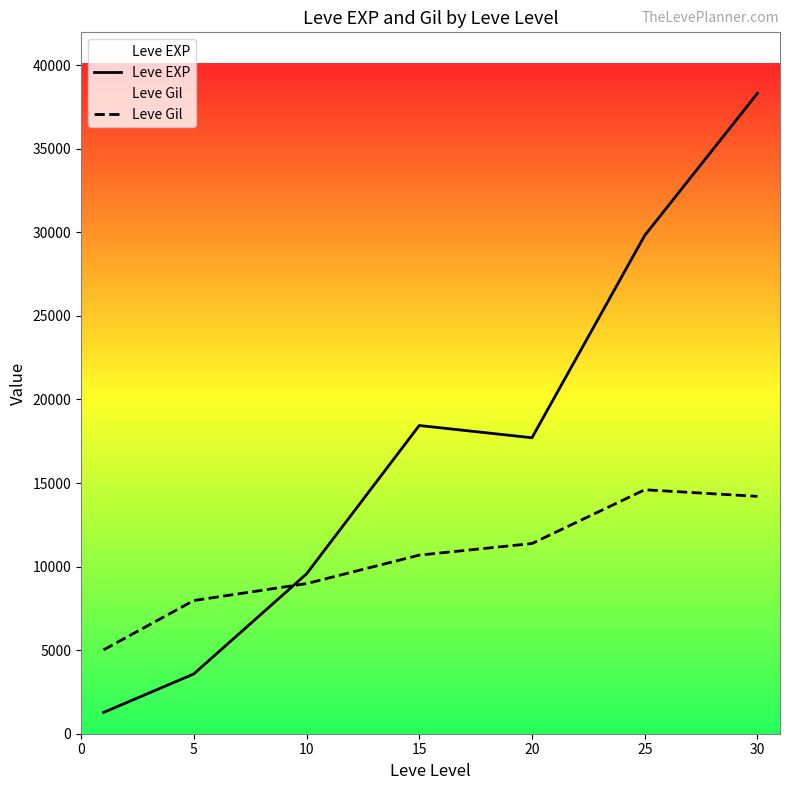

Is the value of Leve Gil at 10 greater than the value of Leve EXP at 5?

Yes